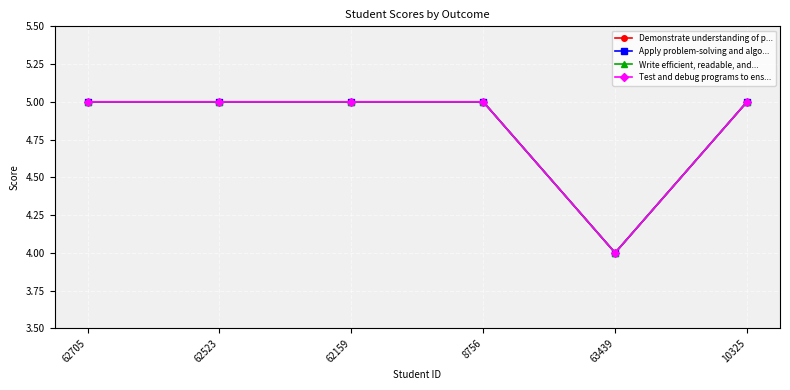

Does the chart have visible grid lines?

Yes